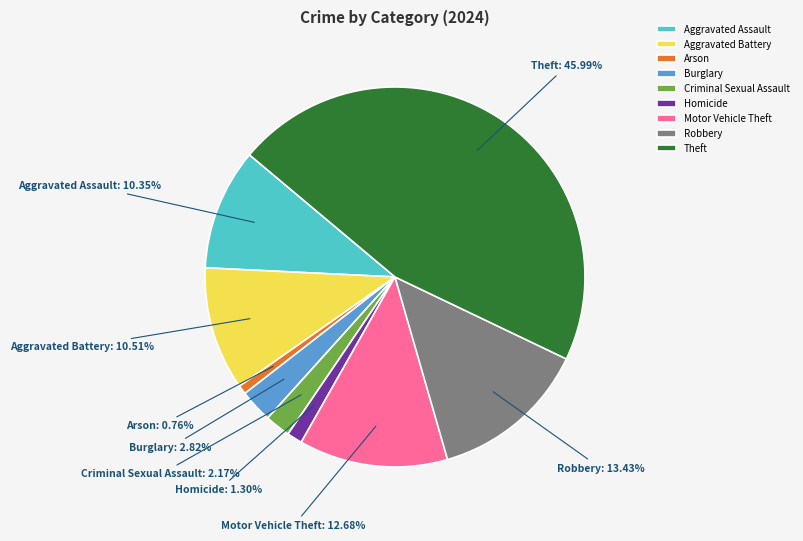

What percentage is the Robbery slice, to the nearest percent?

13%